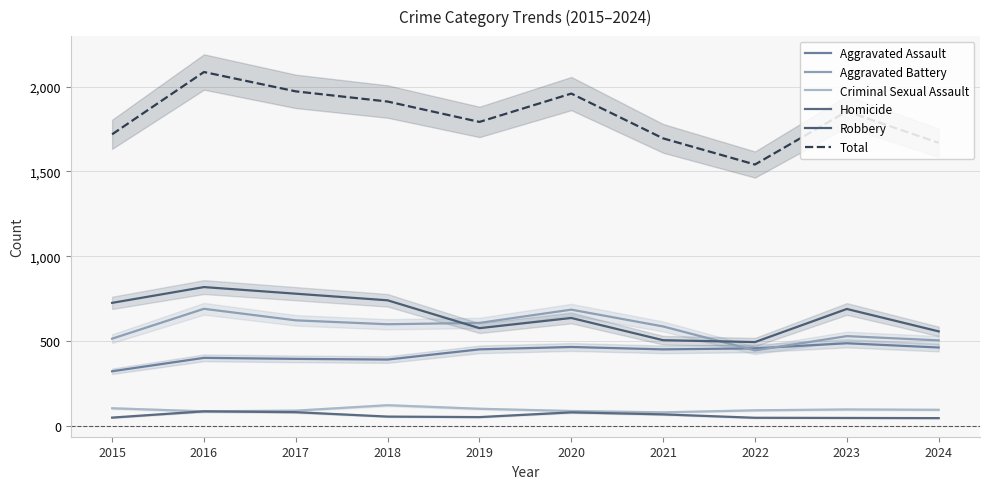

Reading right to left, transcribe all the data shown in this chart.

Aggravated Assault: 2024=463	2023=488	2022=458	2021=452	2020=466	2019=452	2018=392	2017=396	2016=402	2015=323
Aggravated Battery: 2024=505	2023=530	2022=446	2021=587	2020=686	2019=608	2018=600	2017=623	2016=691	2015=515
Criminal Sexual Assault: 2024=96	2023=98	2022=93	2021=81	2020=89	2019=102	2018=123	2017=91	2016=87	2015=105
Homicide: 2024=47	2023=48	2022=49	2021=69	2020=81	2019=53	2018=56	2017=82	2016=87	2015=50
Robbery: 2024=558	2023=690	2022=495	2021=506	2020=637	2019=577	2018=741	2017=780	2016=819	2015=726
Total: 2024=1669	2023=1854	2022=1541	2021=1695	2020=1959	2019=1792	2018=1912	2017=1972	2016=2086	2015=1719